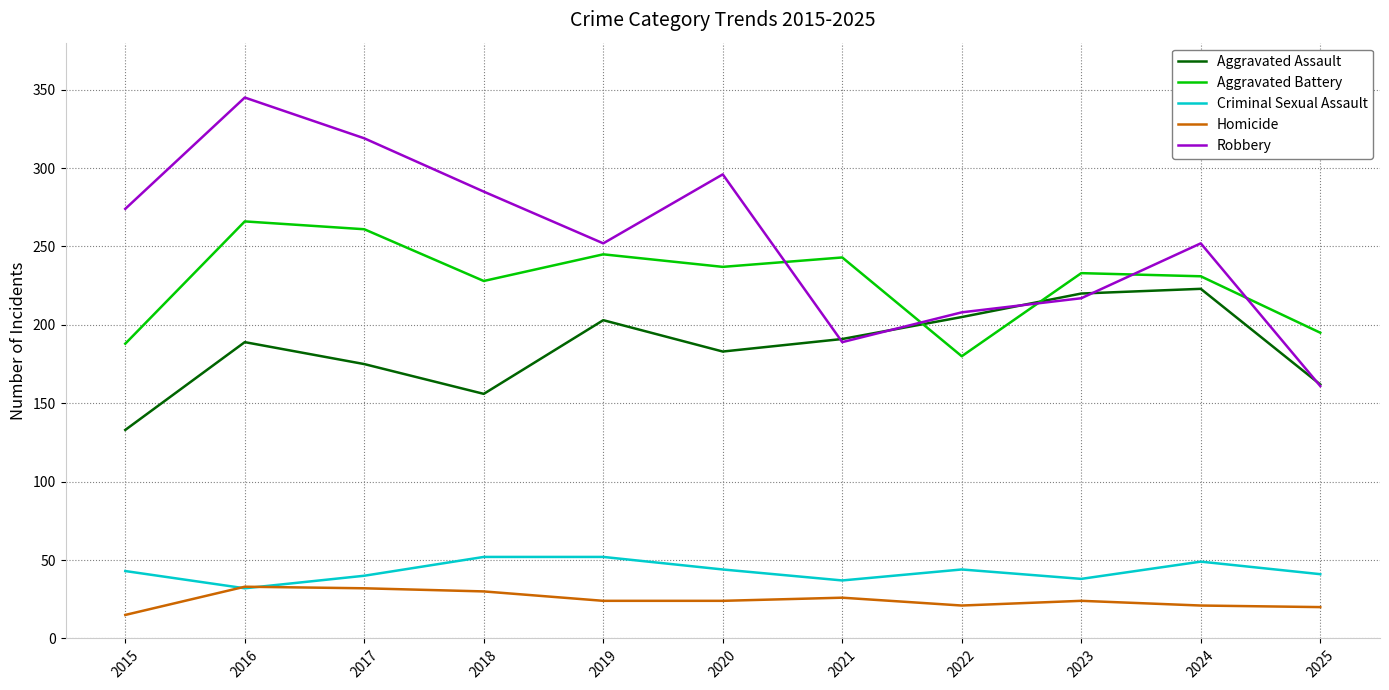

The value of Criminal Sexual Assault at 2020 is 13. True or false?

False